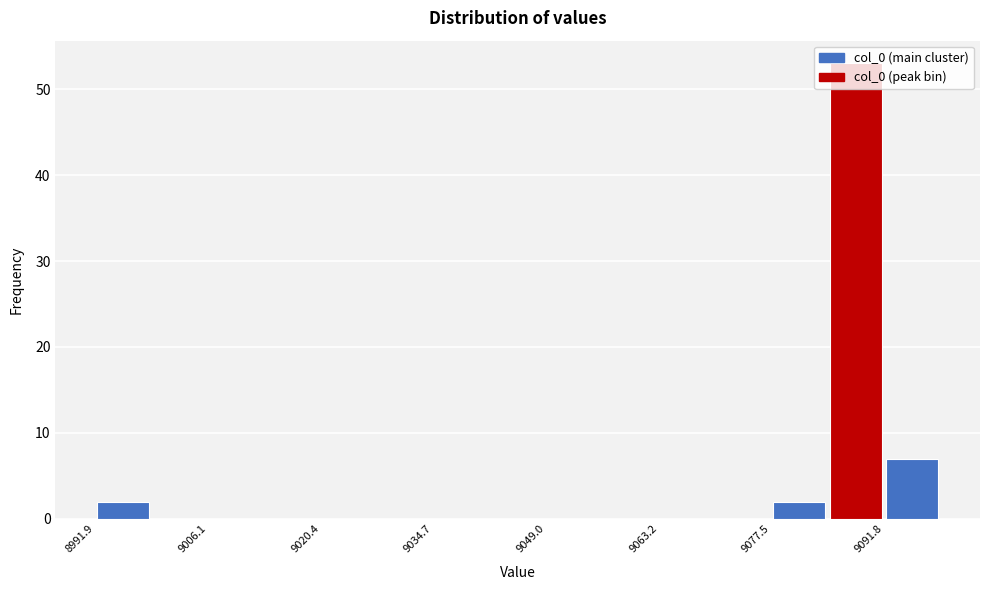

Around what value on the x-axis is the tallest bar? Give the approximate position of its centre, as read against the axis.

9088